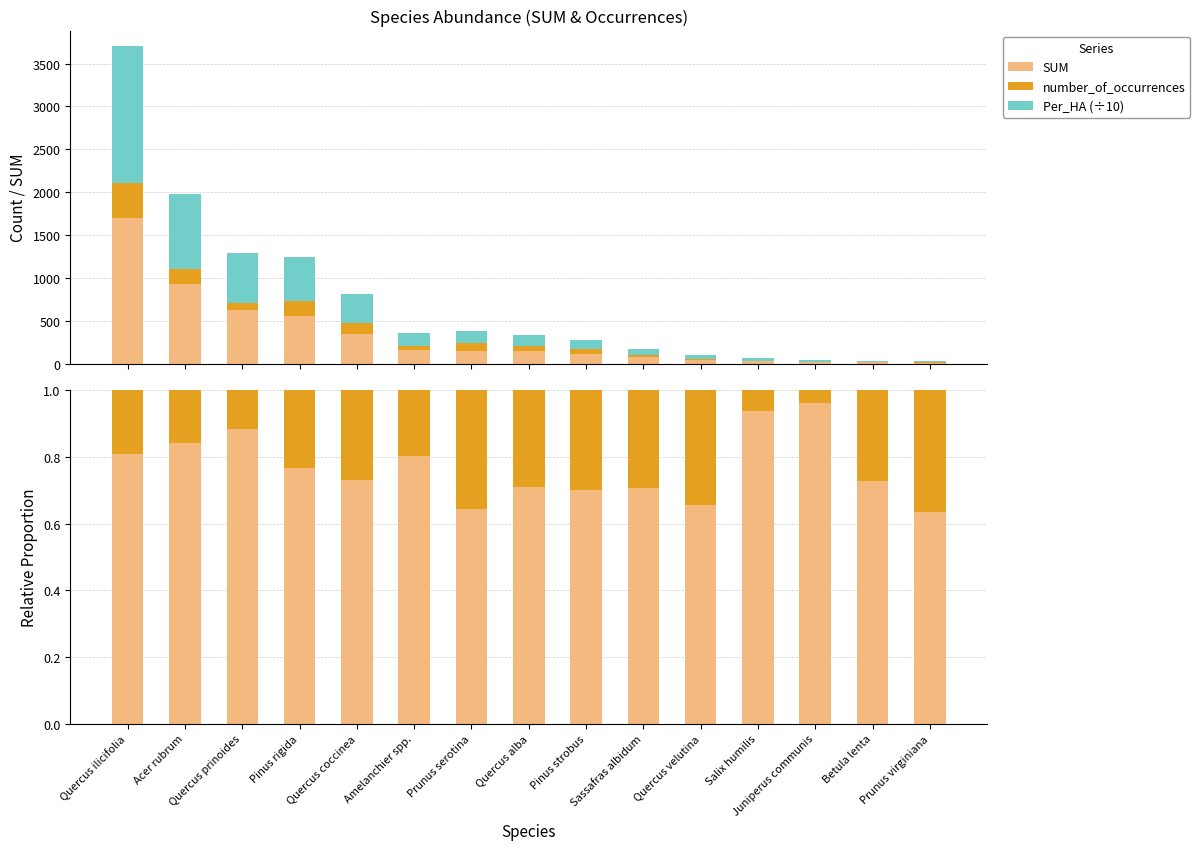

What is the approximate value of number_of_occurrences at Quercus prinoides?

0.1